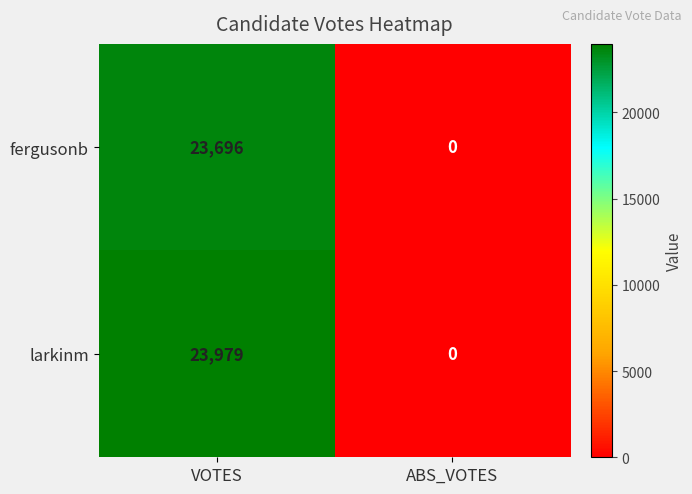

At which category is the sum across all series the highest?

VOTES